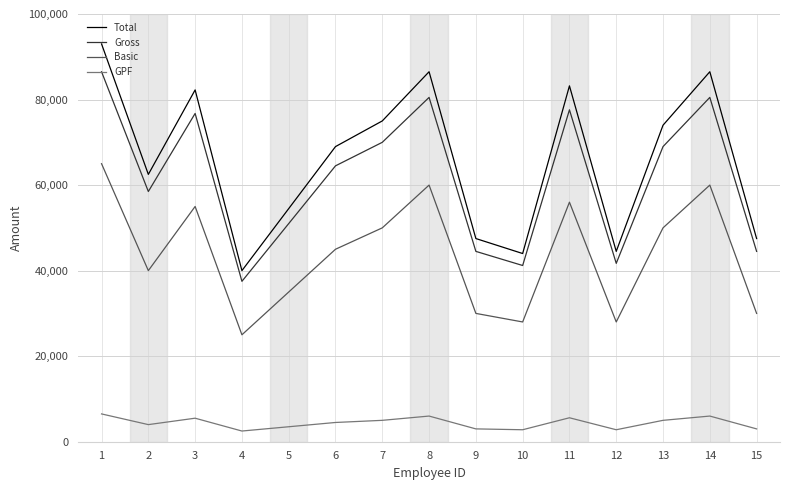

What is the difference between the highest and lowest values at 15?

44500